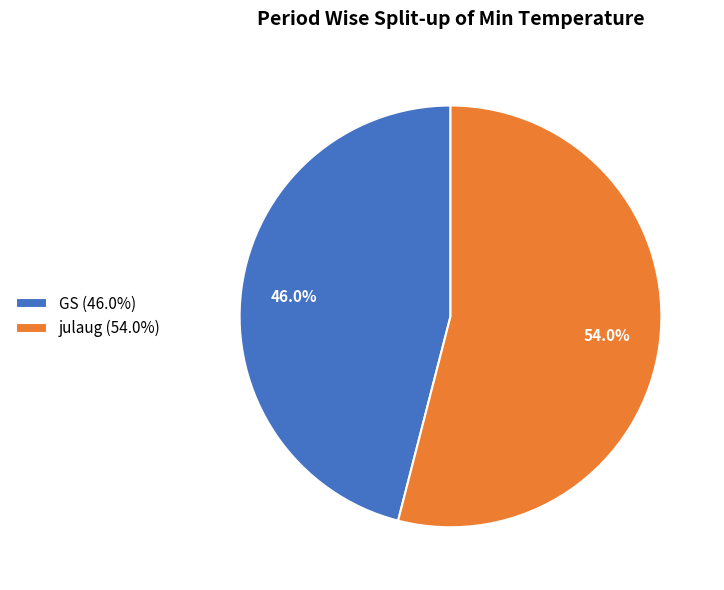

How many segments does this pie chart have?

2